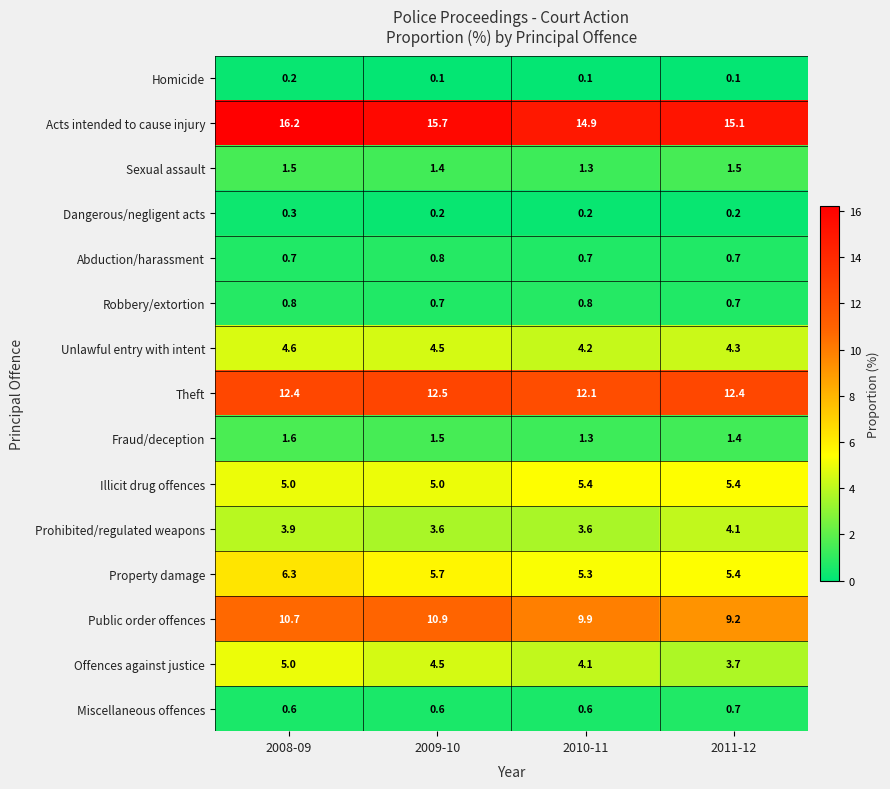

What is the difference between the Property damage values at 2008-09 and 2011-12?

0.9